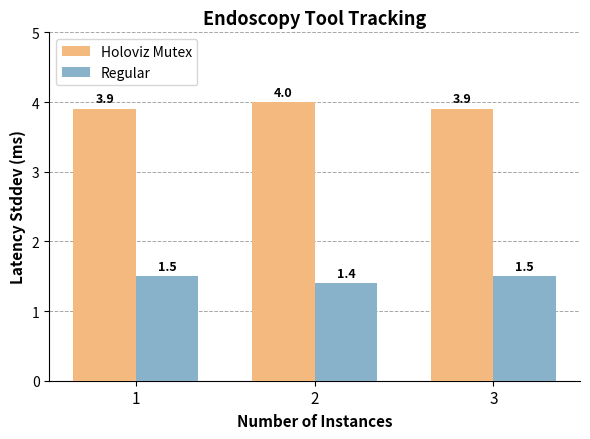

What is the lowest value of the Holoviz Mutex series?

3.9